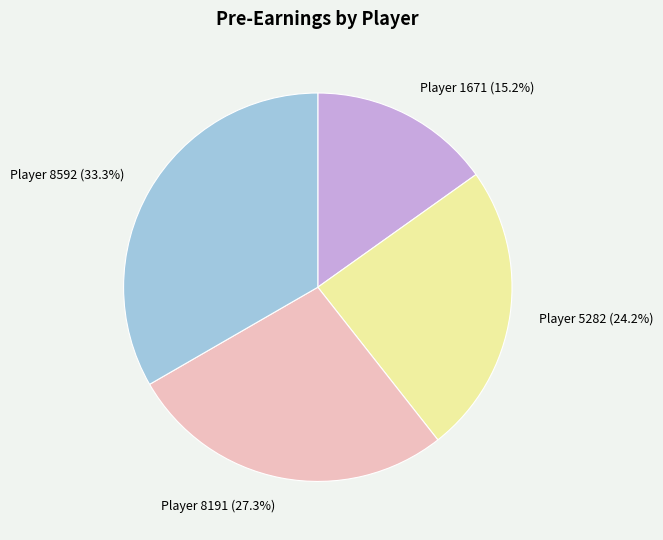

Count the number of slices in the pie.

4